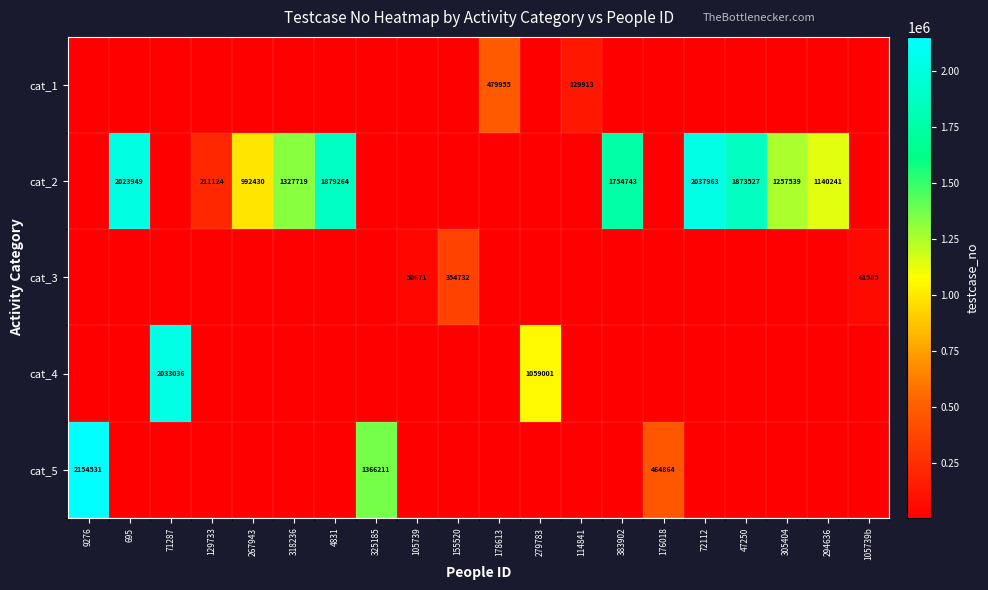

What is the sum of the cat_2 values at 47250 and 305404?

3131066.0